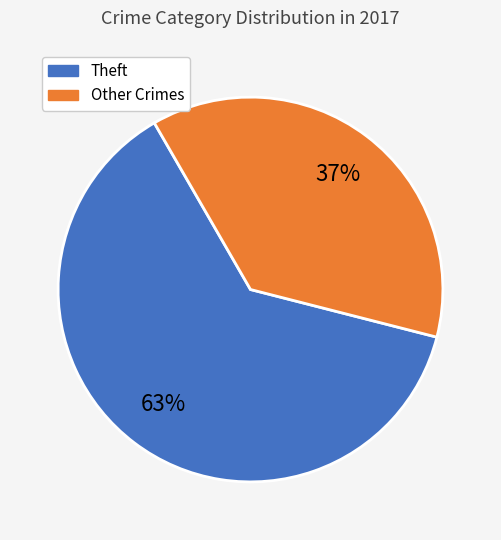

To the nearest percent, what is the average slice percentage?

50%